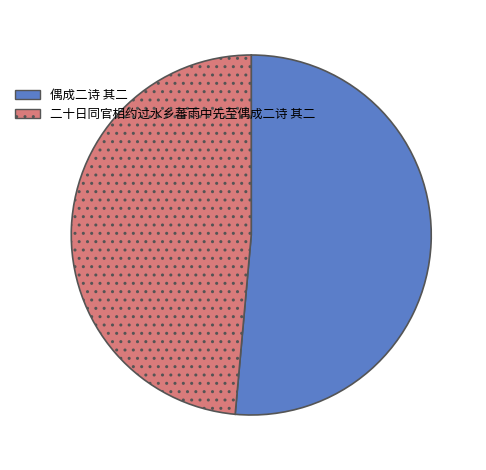

Between 偶成二诗 其二 and 二十日同官相约过水乡蕃雨中先至偶成二诗 其二, which is larger?

偶成二诗 其二